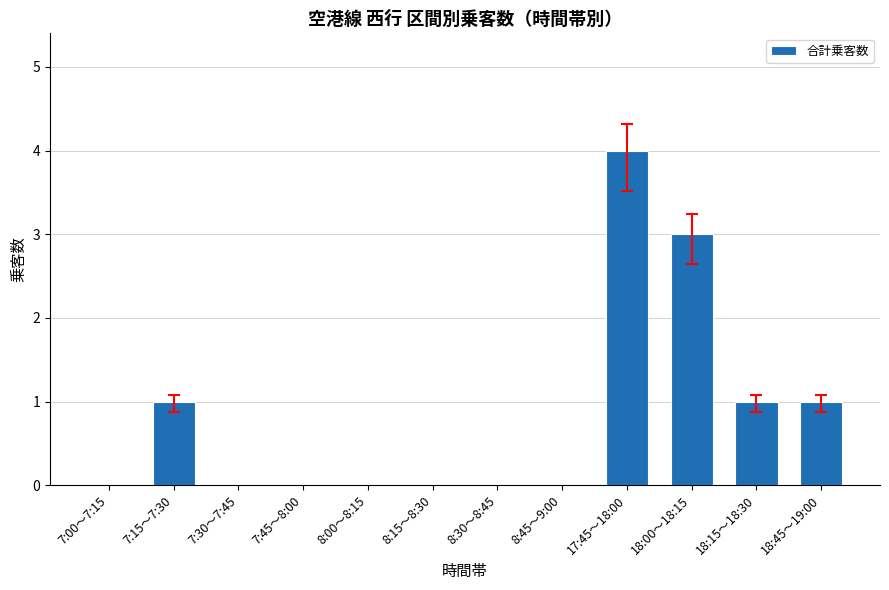

What is the change in value from 8:00～8:15 to 18:00～18:15?

+3